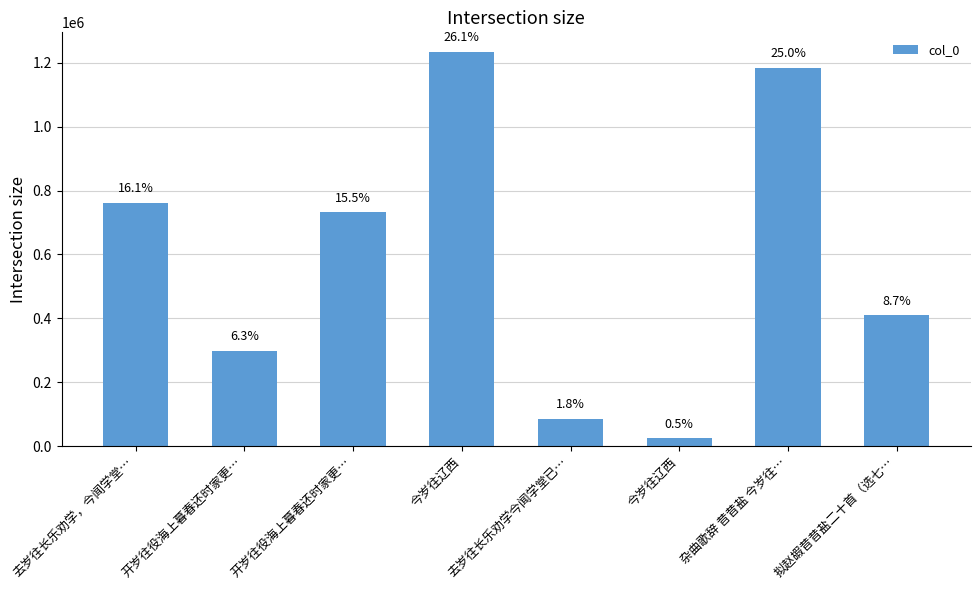

Is it true that the value at 拟赵嘏昔昔盐二十首（选七… is 409423?

True